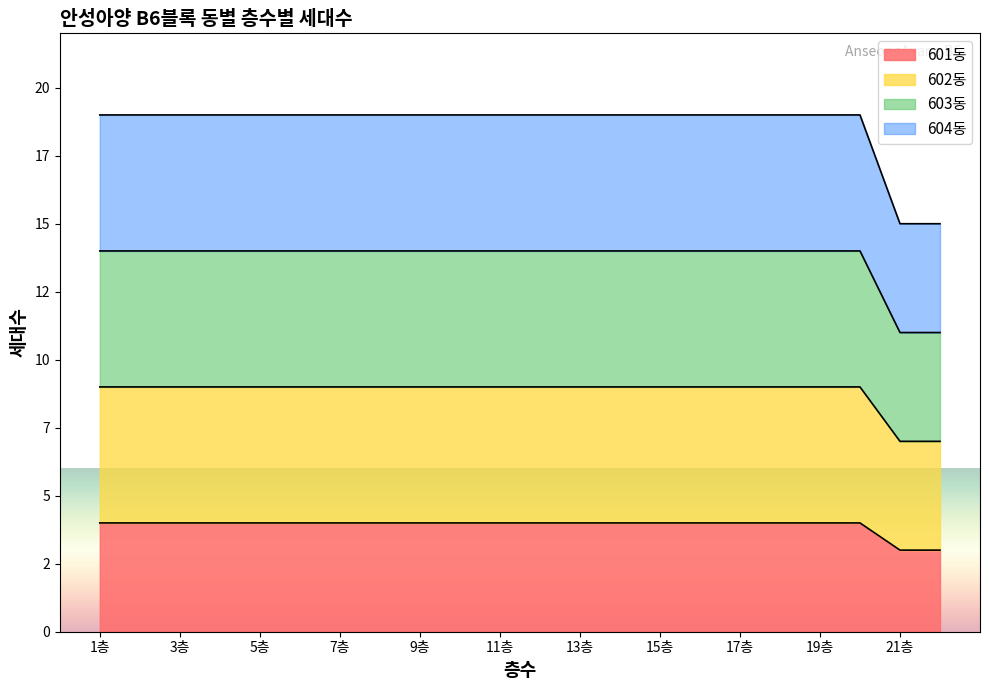

The 603동 series shows 2 at 17층. True or false?

False